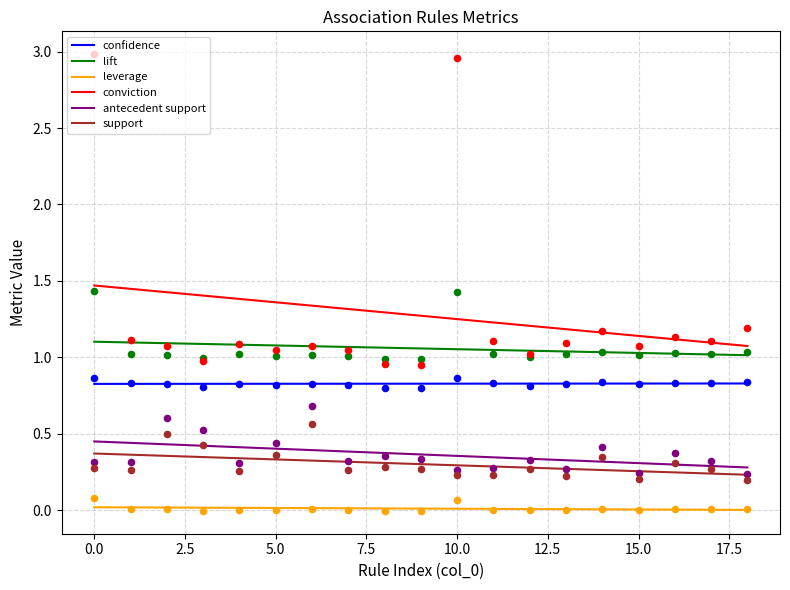

At how many categories does at least one series exceed 1?

16